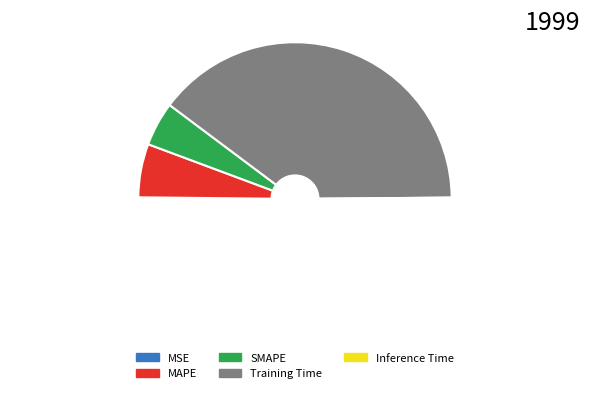

To the nearest percent, what percentage of the pie is Training Time?

79%